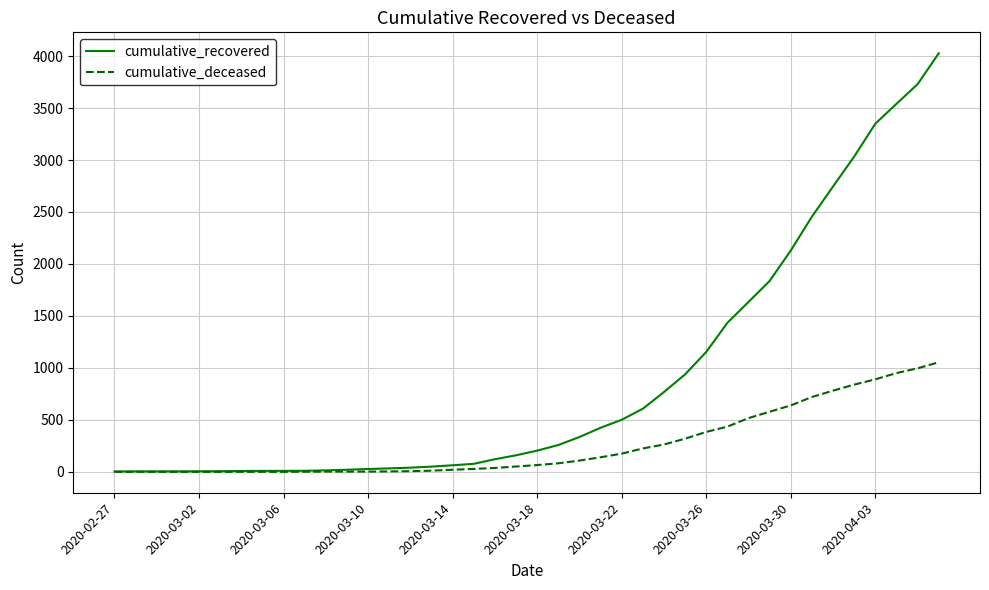

Which series has the largest total across all categories?

cumulative_recovered